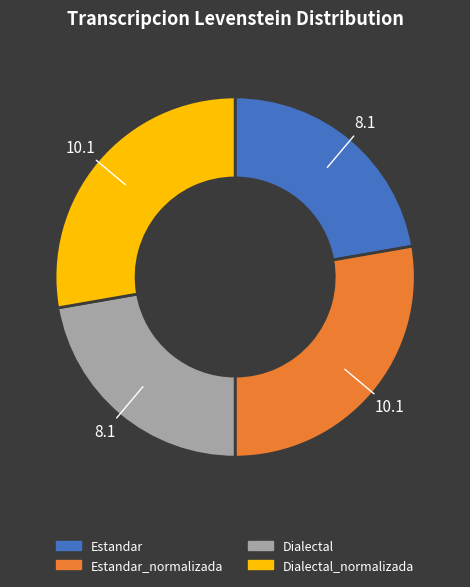

The Dialectal_normalizada slice represents 19% of the pie. True or false?

False